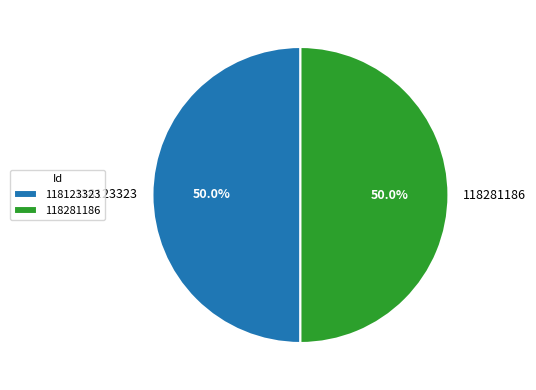

What is the total percentage of 118281186 and 118123323?

100.0%